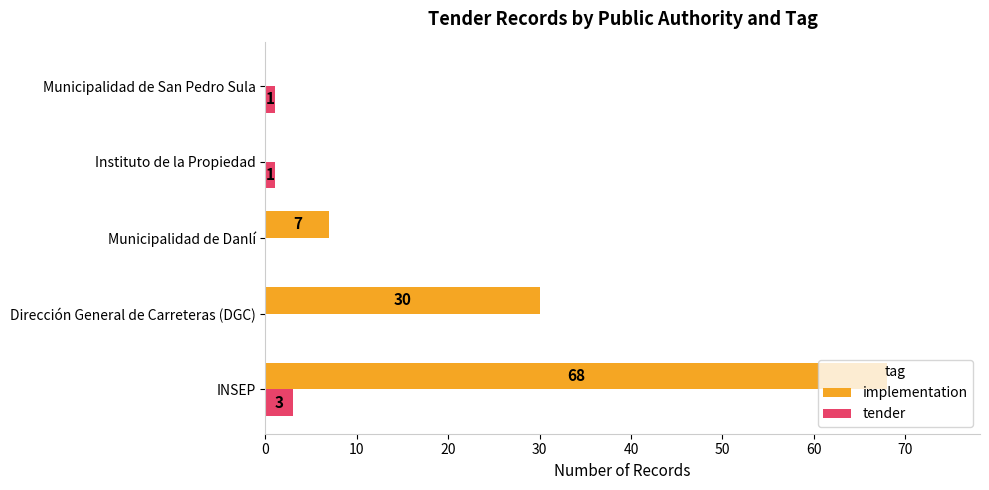

Between Municipalidad de Danlí and Municipalidad de San Pedro Sula, which series saw the biggest shift?

implementation